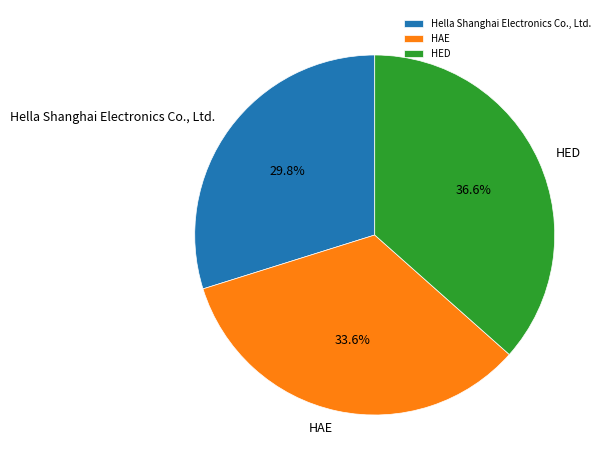

Is HED the majority of the pie?

No